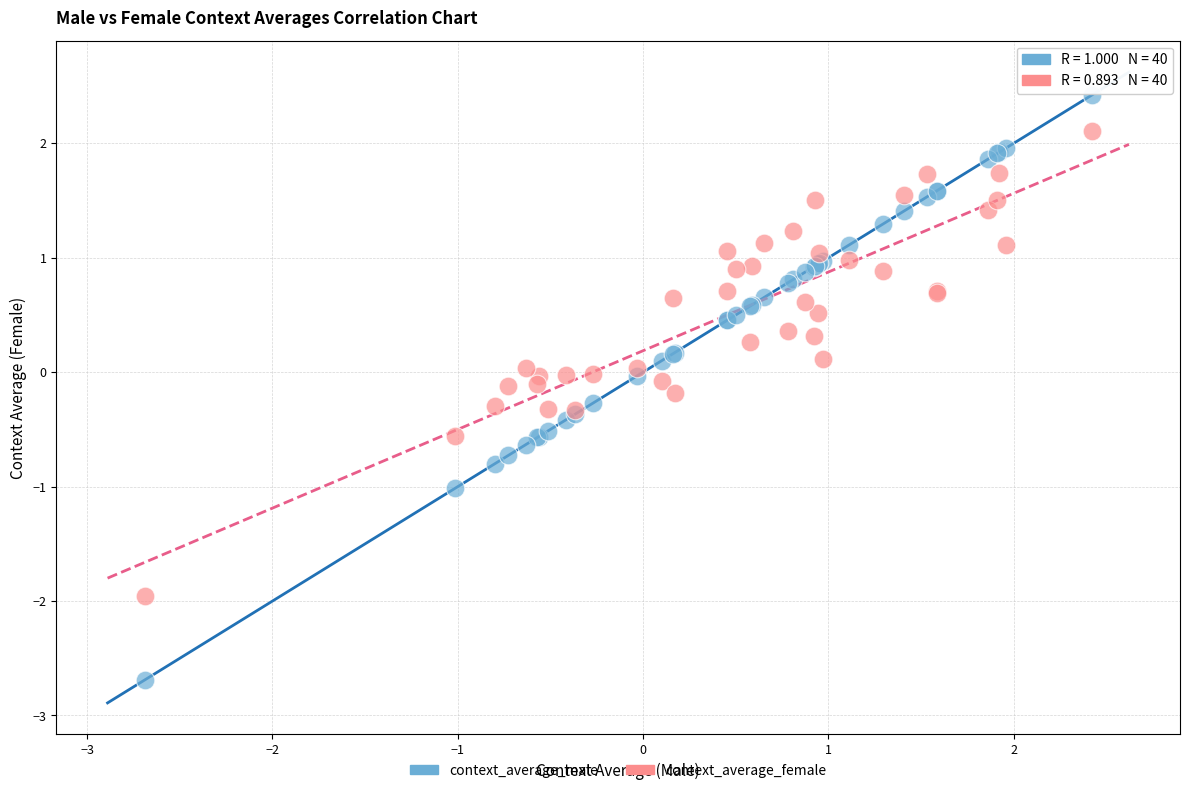

Which series has the widest spread of Y values?

context_average_male